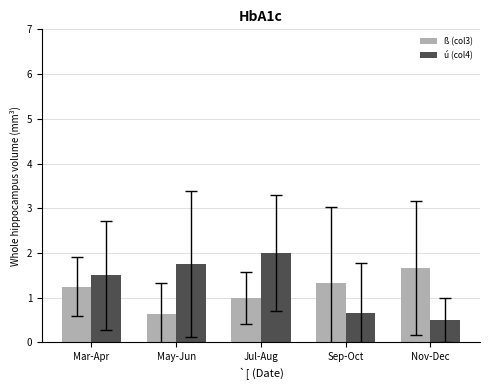

What is the total value across all series at Nov-Dec?

2.2